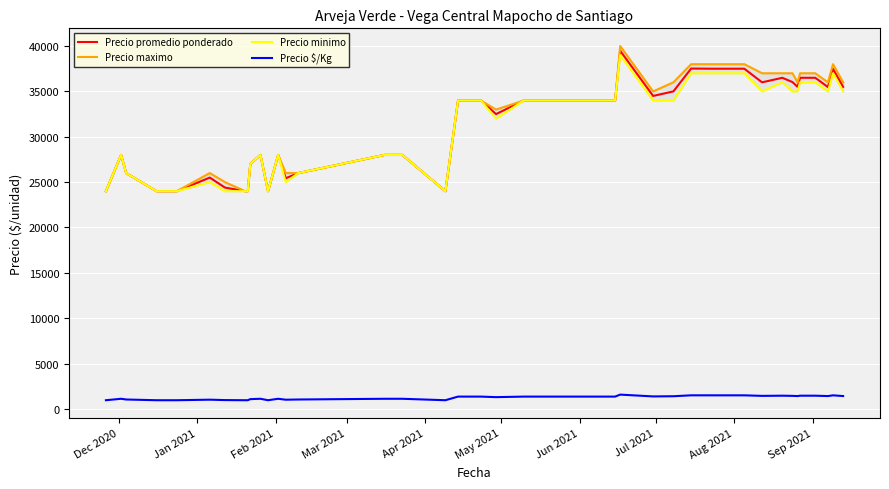

True or false: Precio promedio ponderado and Precio $/Kg cross at least once.

False